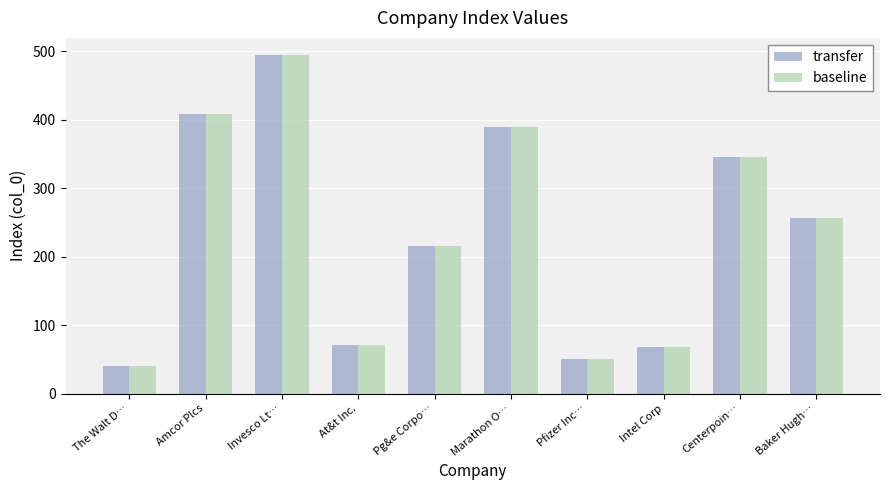

What is the greatest value displayed?

495